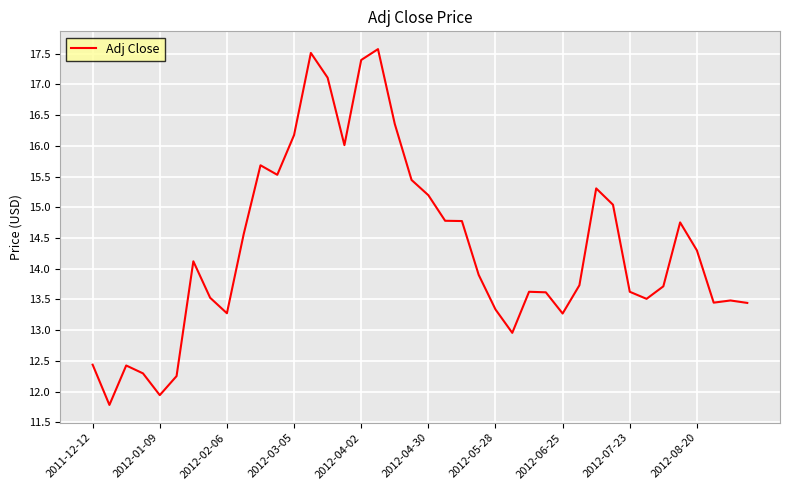

What is the maximum value shown in the chart?

17.6